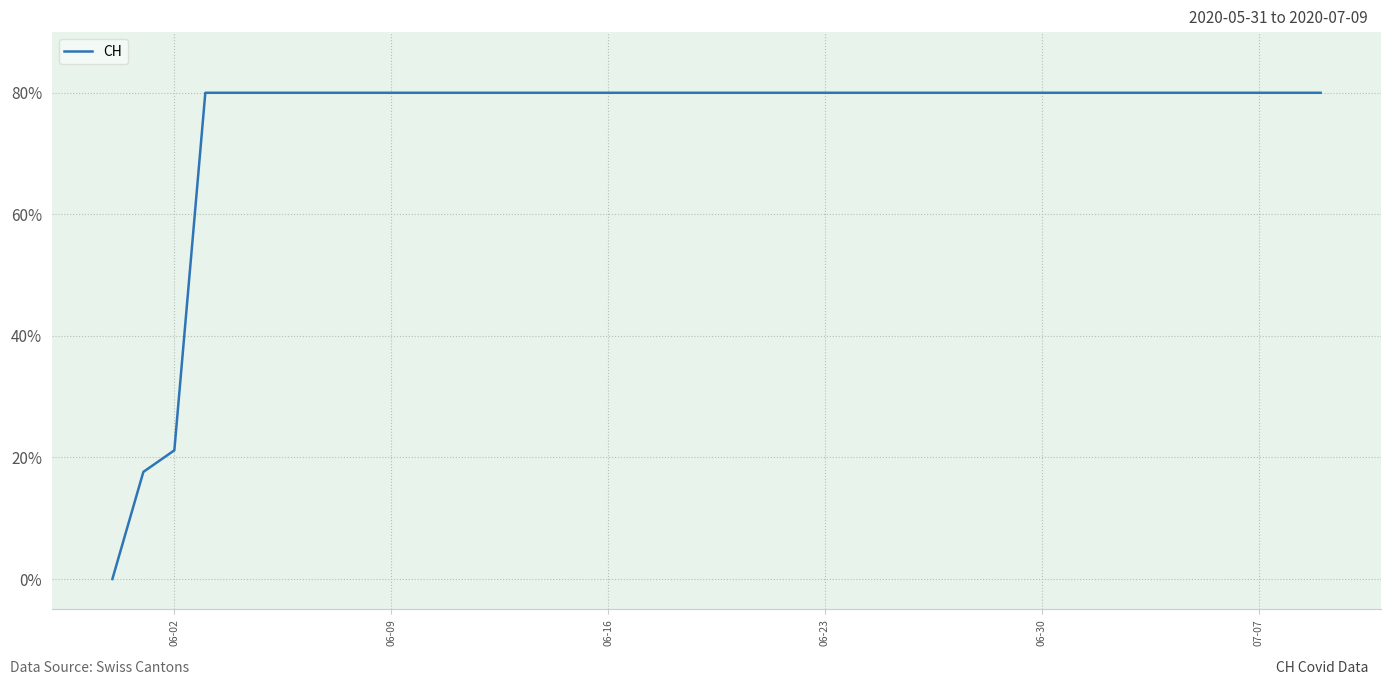

What is the difference between the maximum and minimum values?

80.0